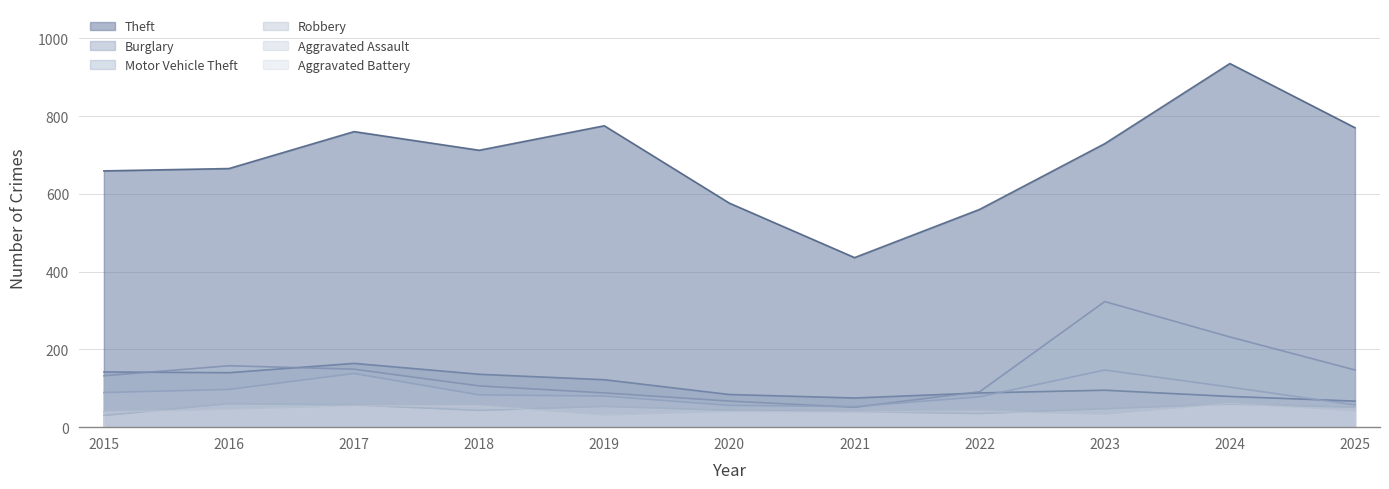

The Aggravated Battery series shows 40 at 2020. True or false?

True